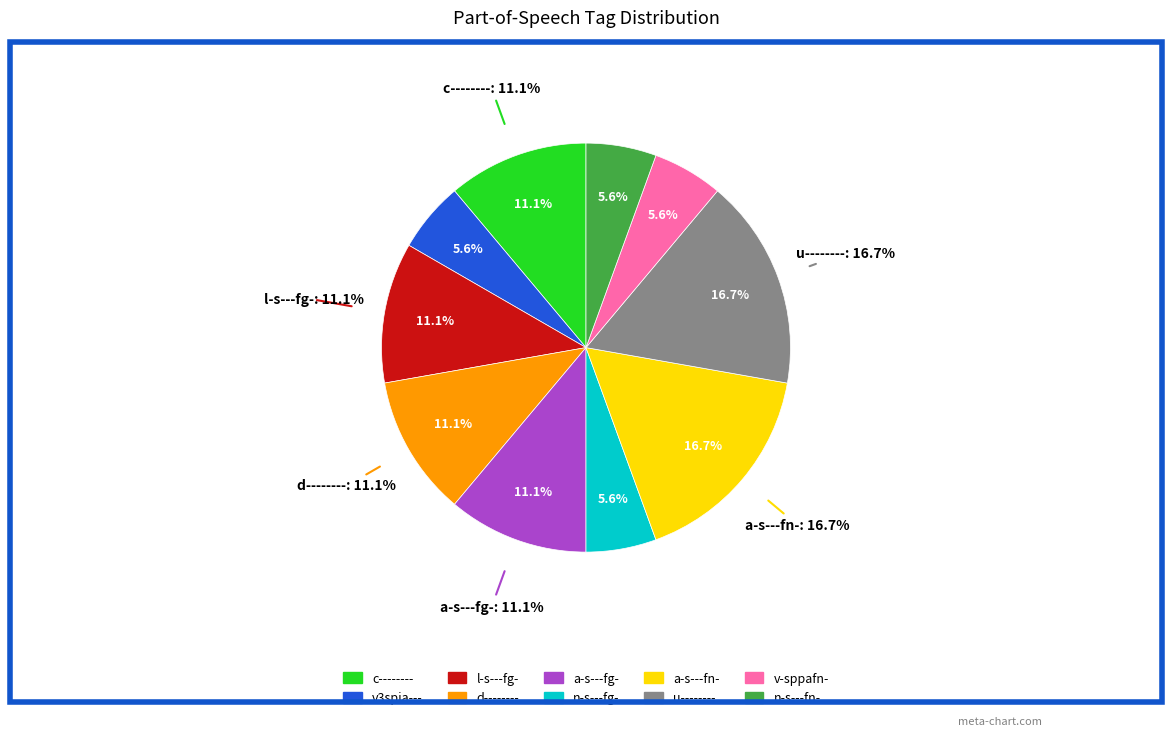

Count the number of slices in the pie.

10